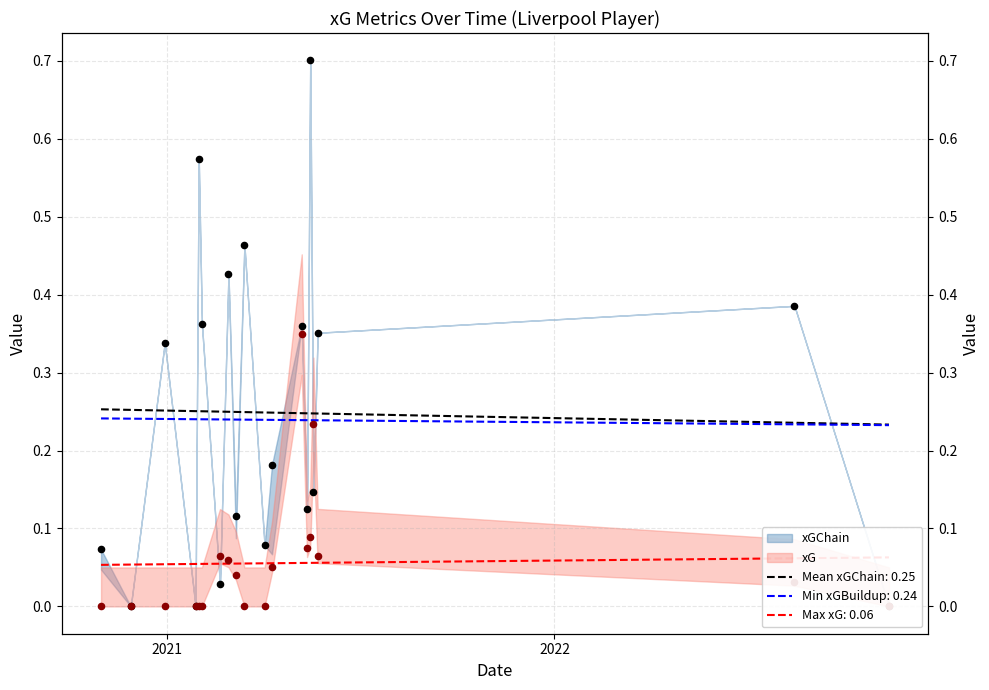

Which series reaches the maximum Y coordinate?

xGChain